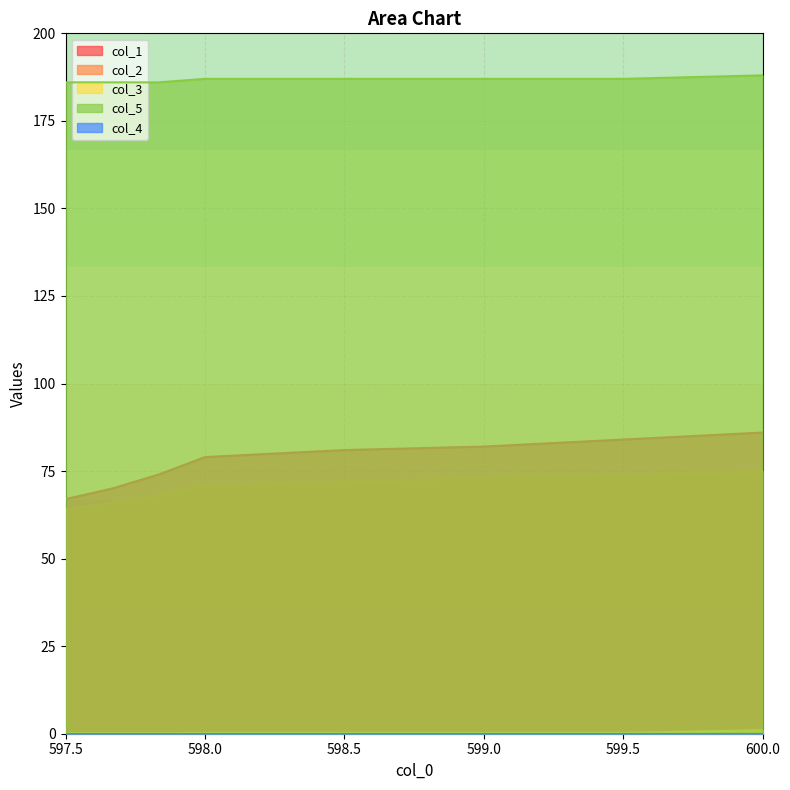

What is the label of the 7th point from the right?

597.6666667